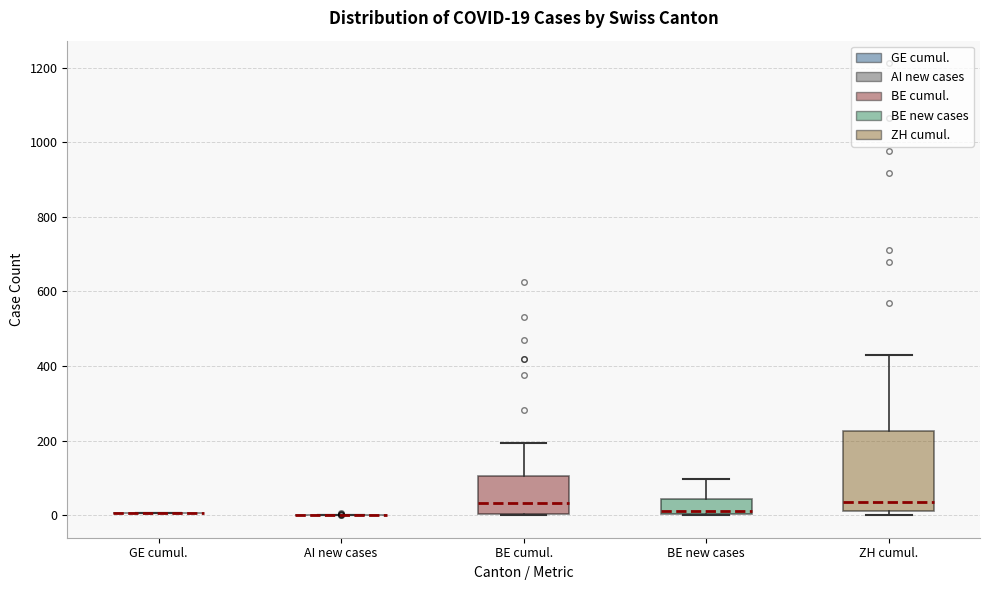

Comparing the boxes themselves (not the whiskers), which one is the tallest?

ZH cumul.